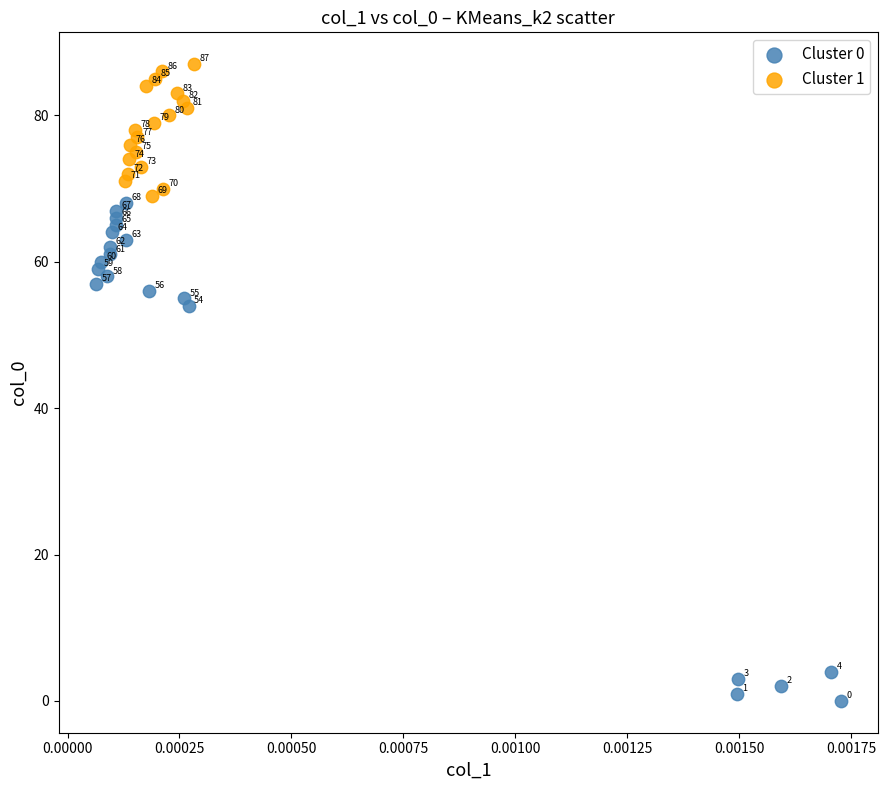

What are all the series names shown in the legend?

Cluster 0, Cluster 1